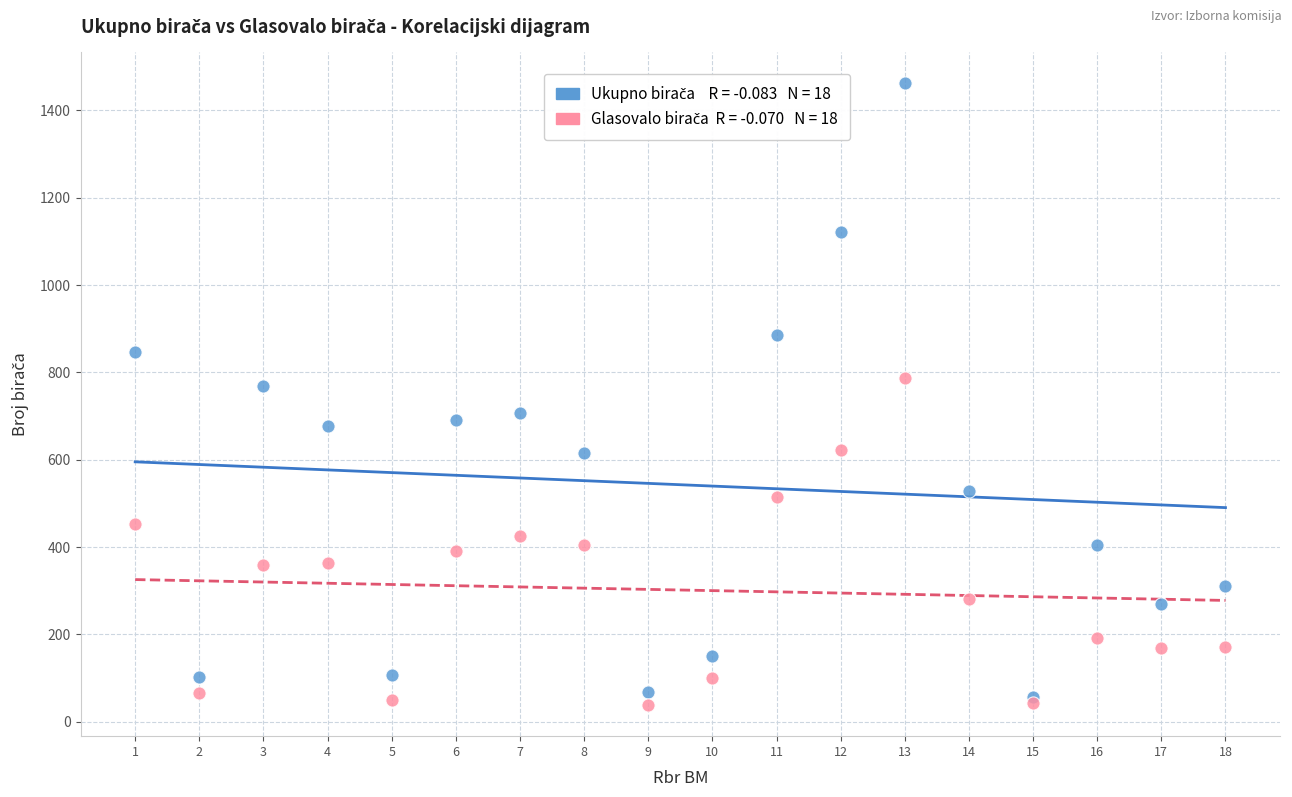

Across all series, what Y value is closest to 750?

769